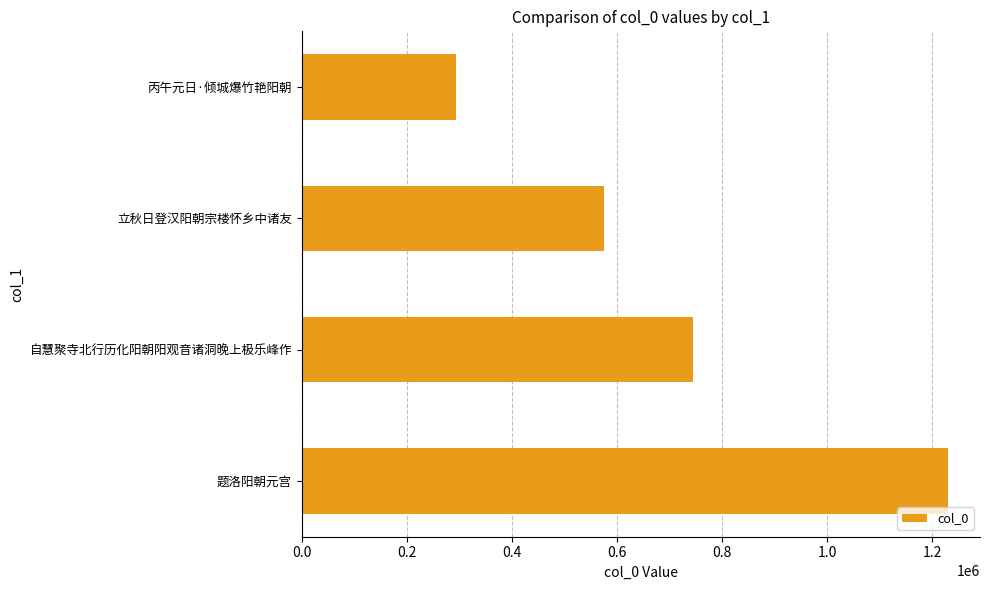

What is the change in value from 自慧聚寺北行历化阳朝阳观音诸洞晚上极乐峰作 to 立秋日登汉阳朝宗楼怀乡中诸友?

-168068